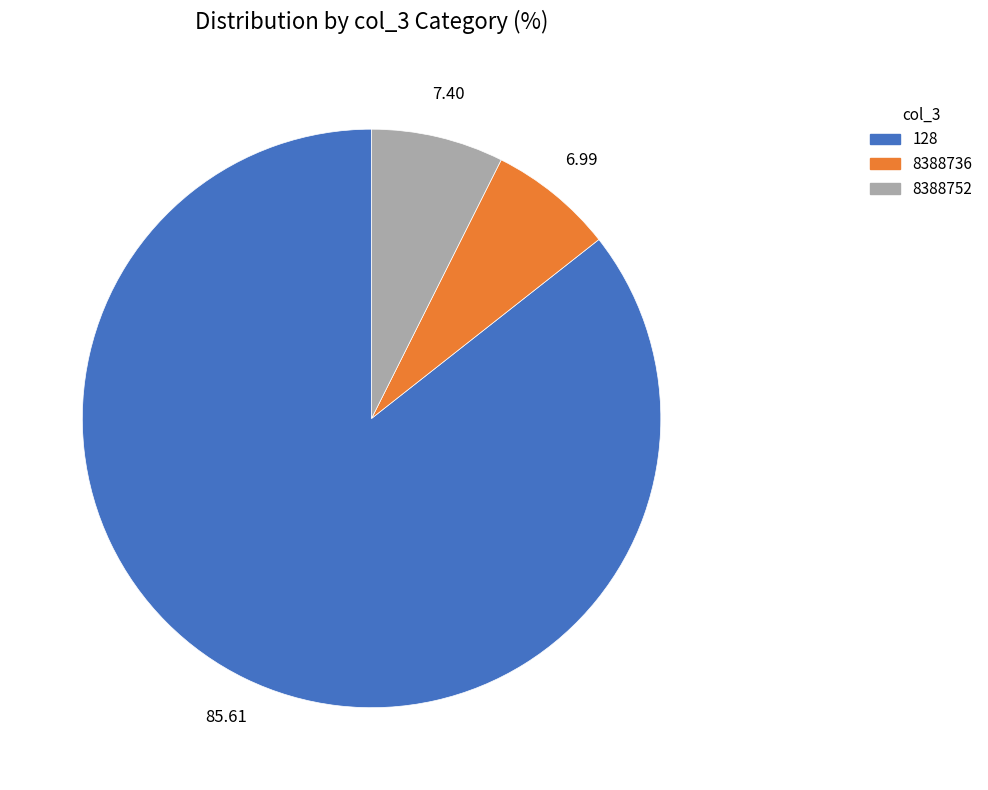

Is the sum of 8388736 and 128 greater than half?

Yes